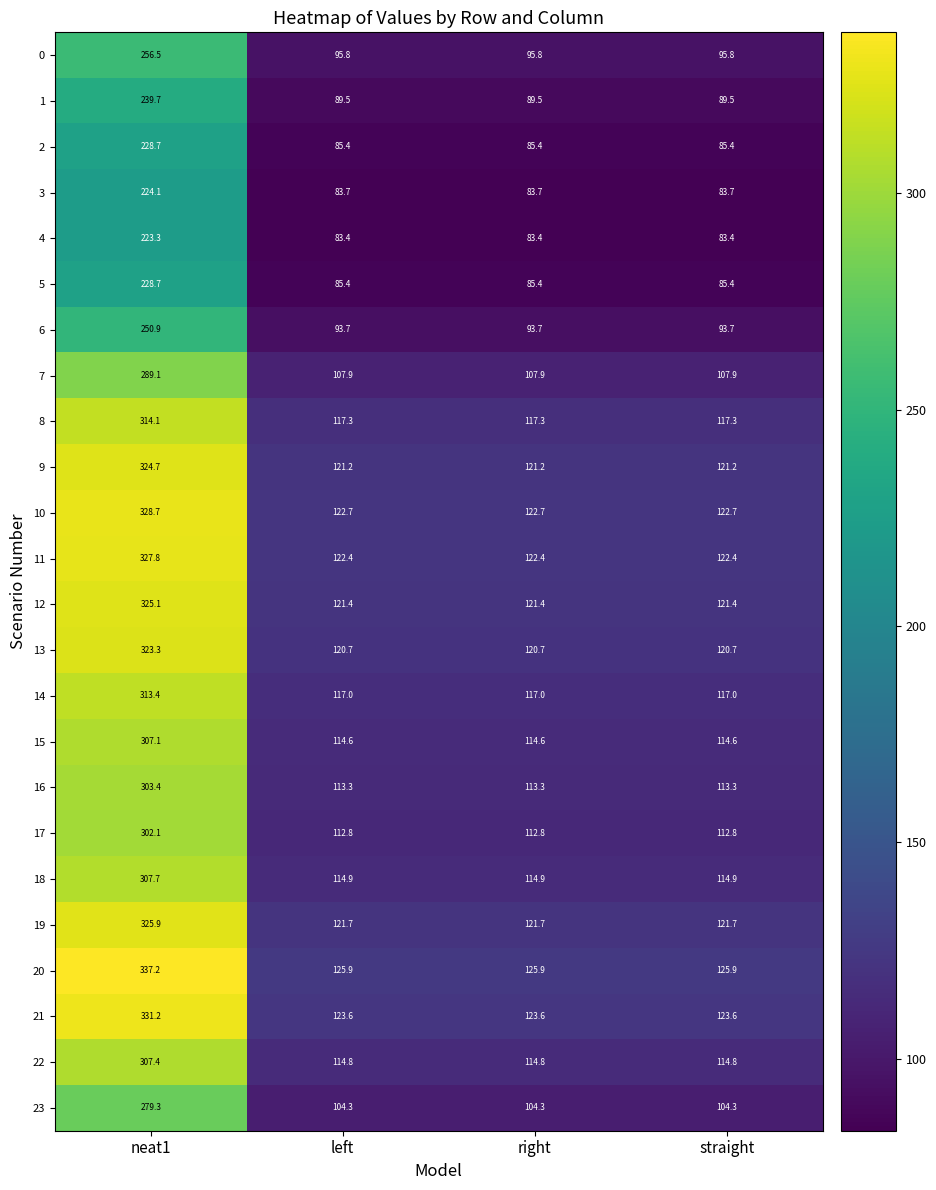

What is the average value of the 23 series?

148.1